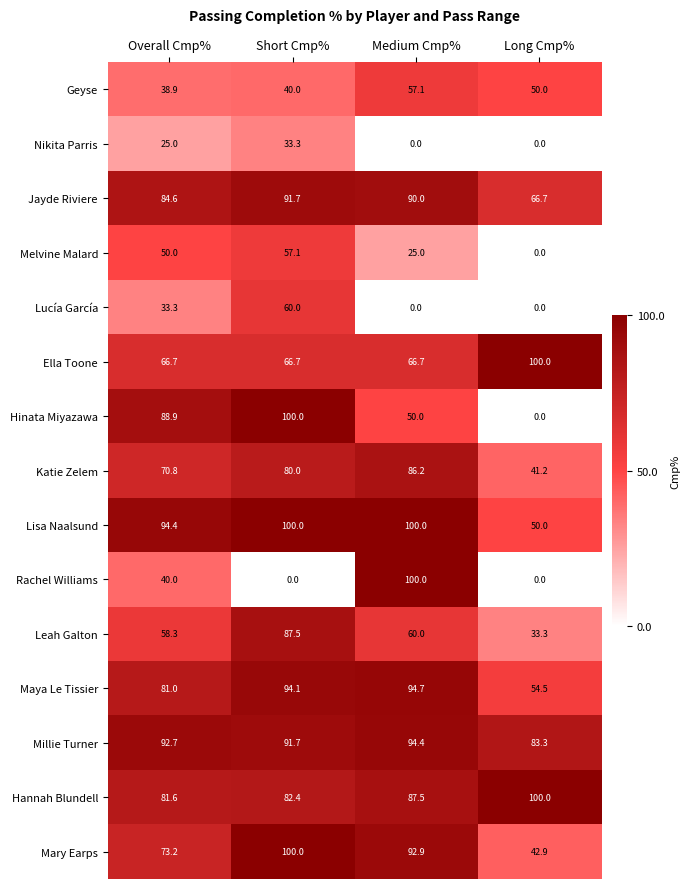

At how many categories does at least one series exceed 28?

4